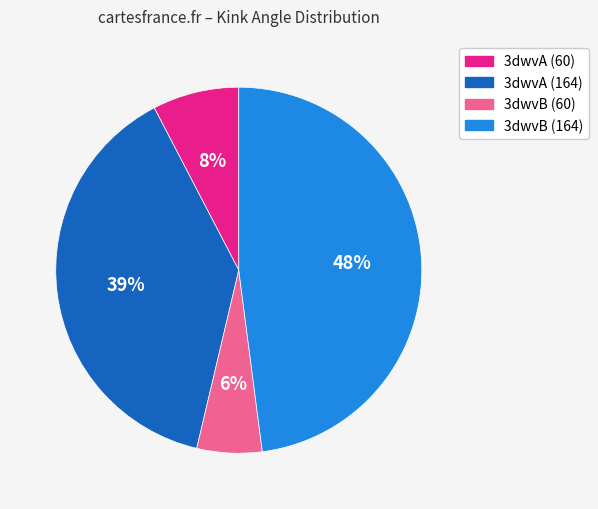

What percentage is the 3dwvB (164) slice, to the nearest percent?

48%